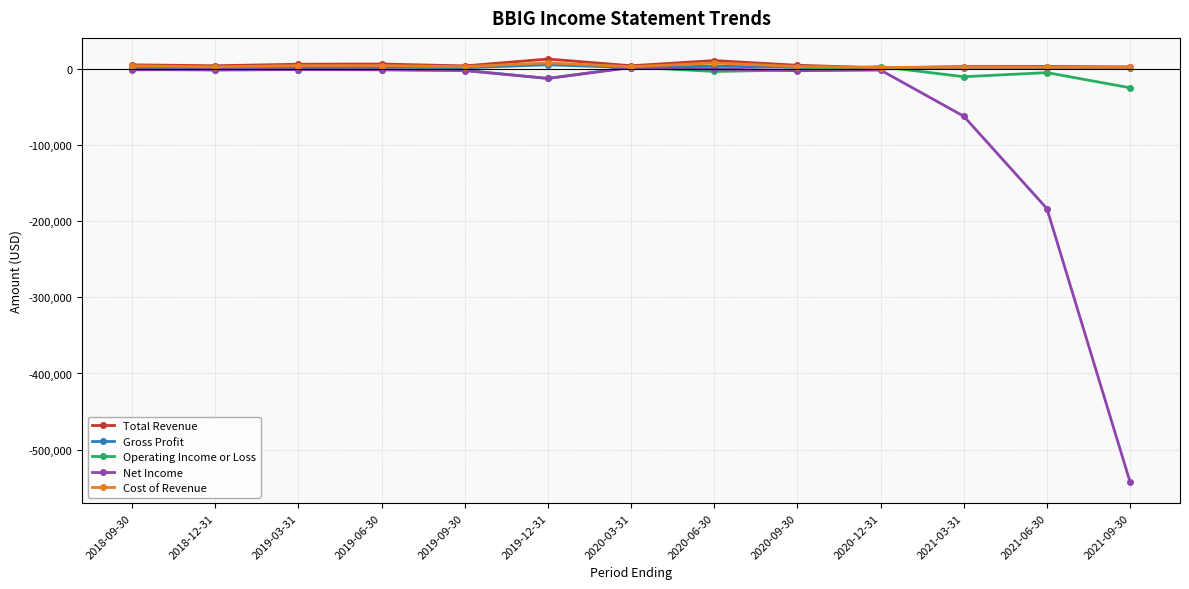

At which label does Total Revenue first exceed 3700?

2018-09-30